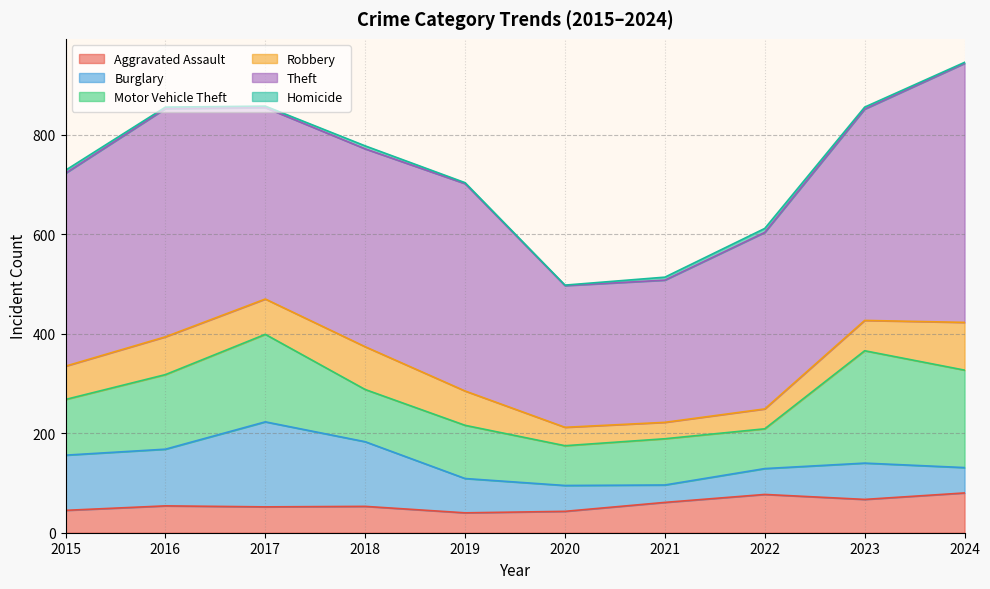

At which label does Burglary first exceed 73?

2015